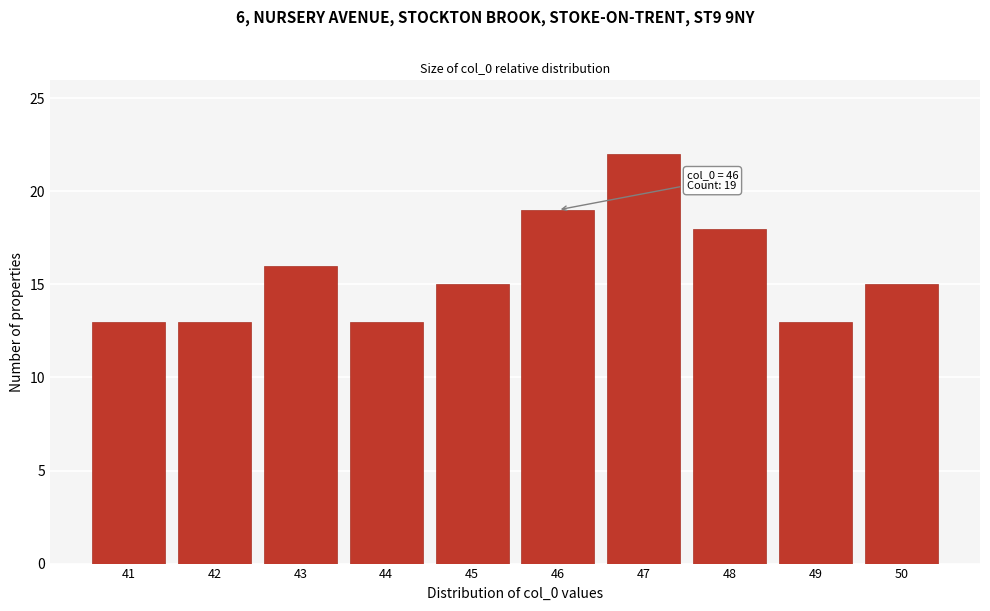

Over which range of the x-axis is the bar tallest?

46.5 to 47.5